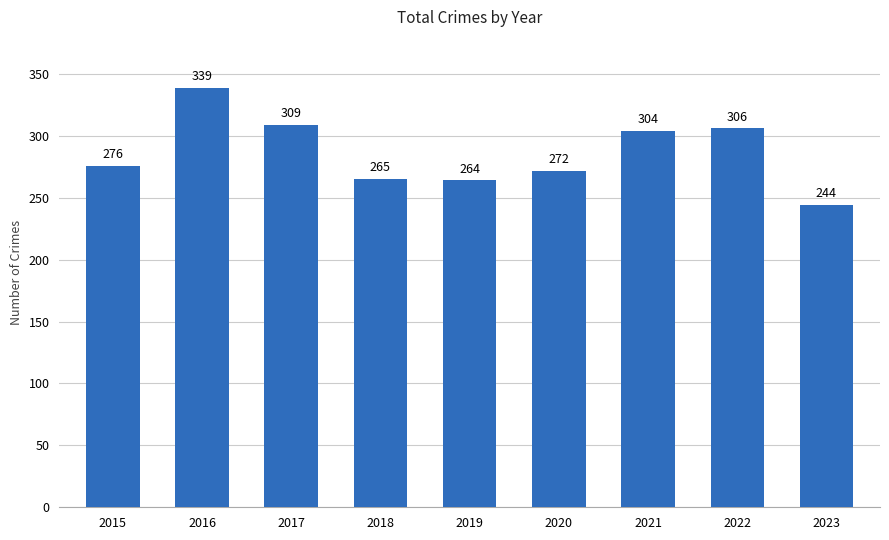

Rank the categories by value from lowest to highest.

2023, 2019, 2018, 2020, 2015, 2021, 2022, 2017, 2016